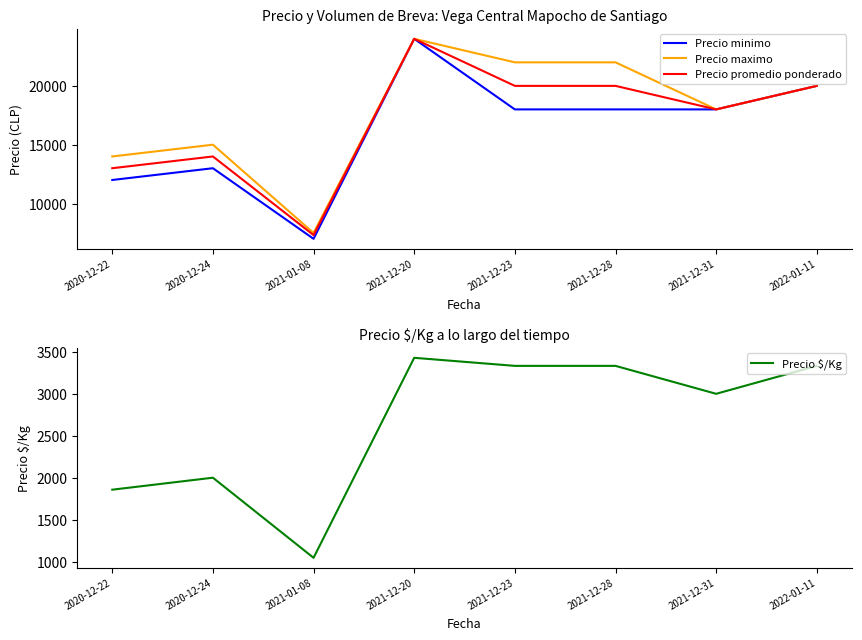

Which series has the widest spread of values?

Precio minimo